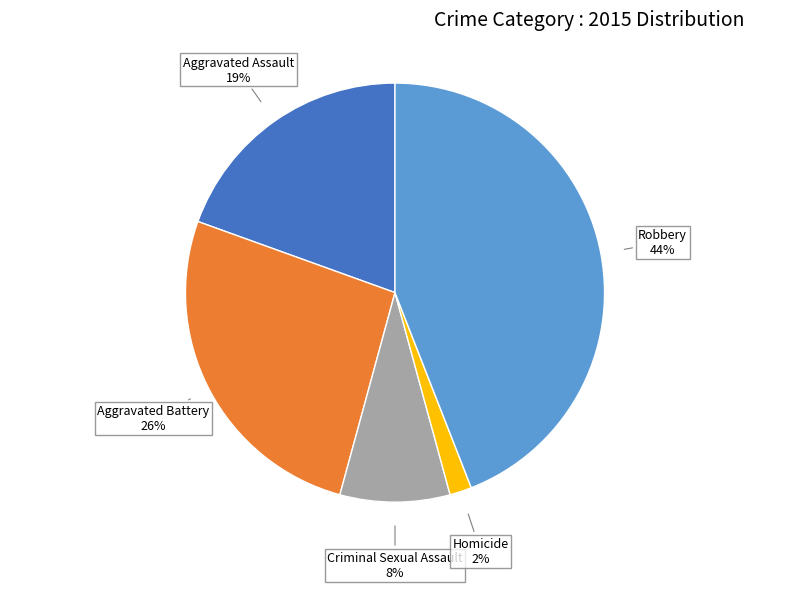

To the nearest percent, what is the average slice percentage?

20%